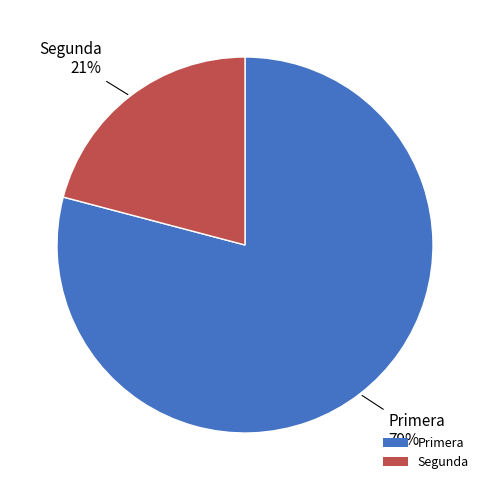

Rank the categories by value from highest to lowest.

Primera, Segunda